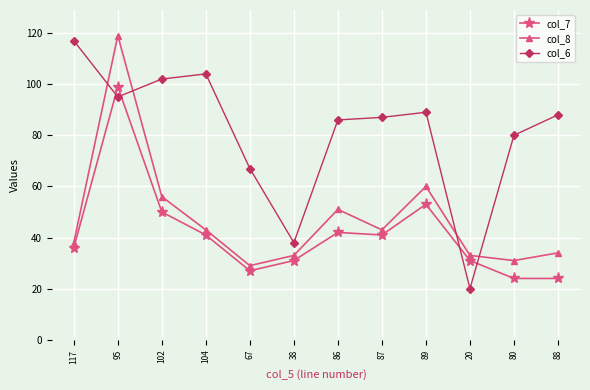

What is the greatest value displayed?

119